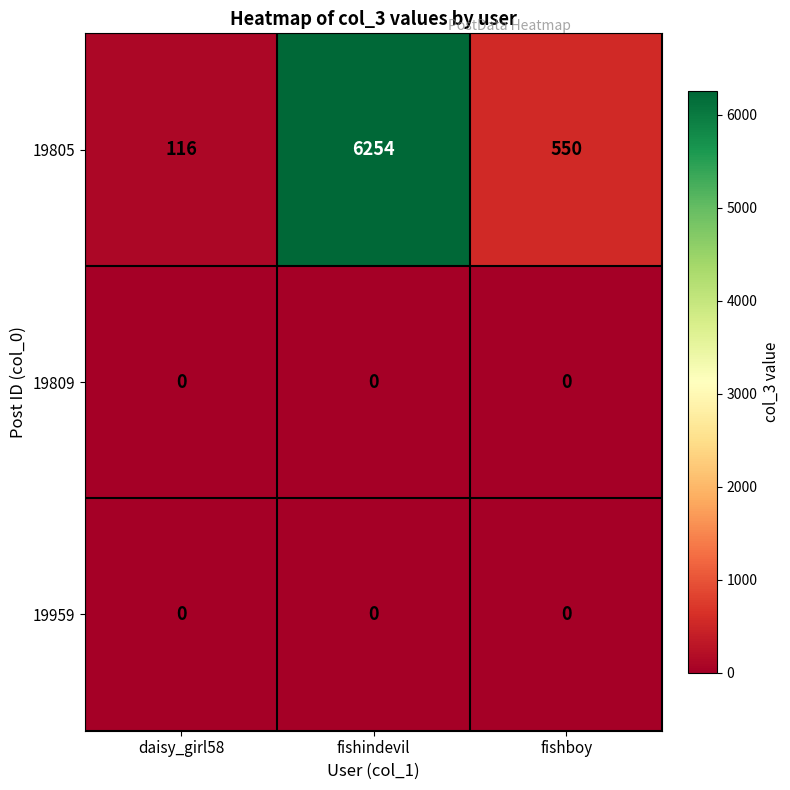

The 19959 series shows 0 at fishindevil. True or false?

True